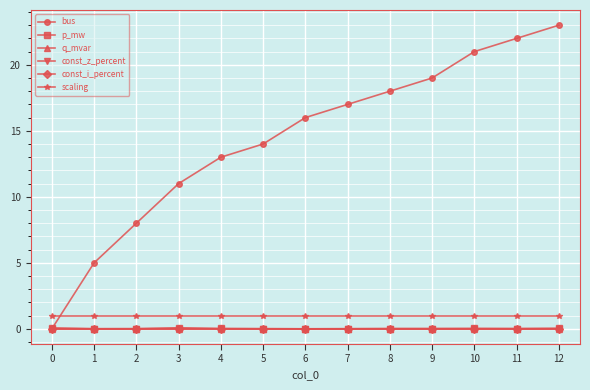

Does the chart have visible grid lines?

Yes